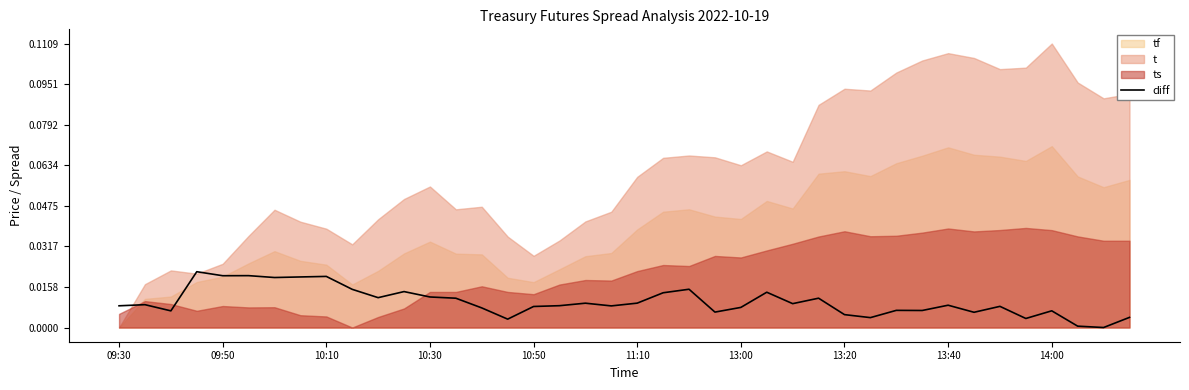

How many lines are shown in the chart?

1